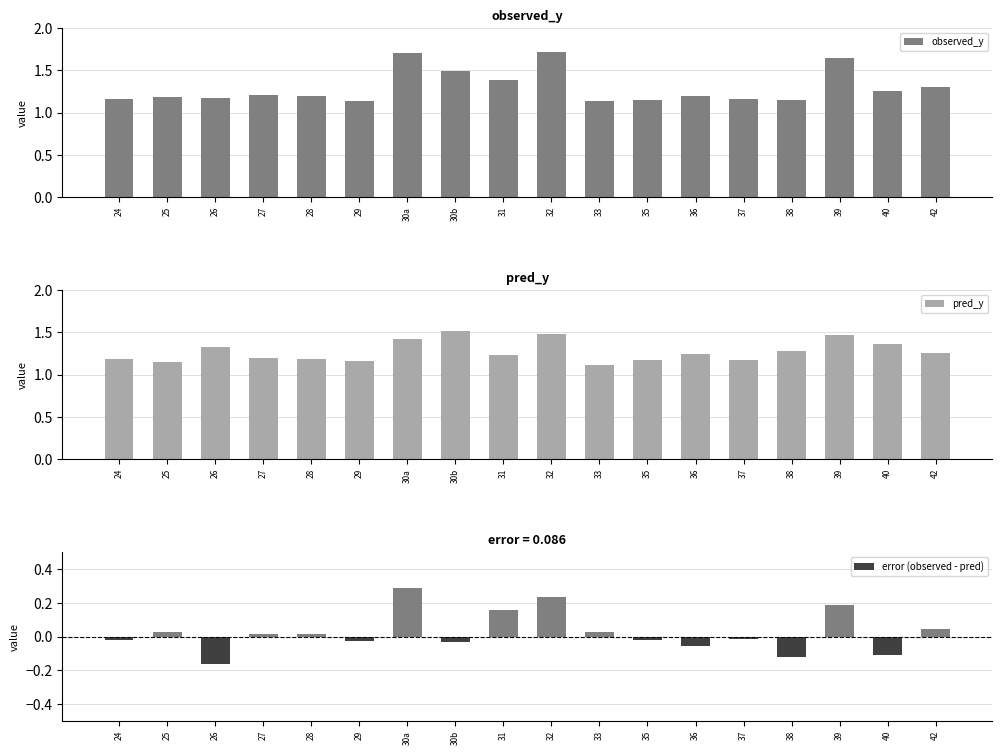

What is the approximate value of observed_y at 36?

1.2